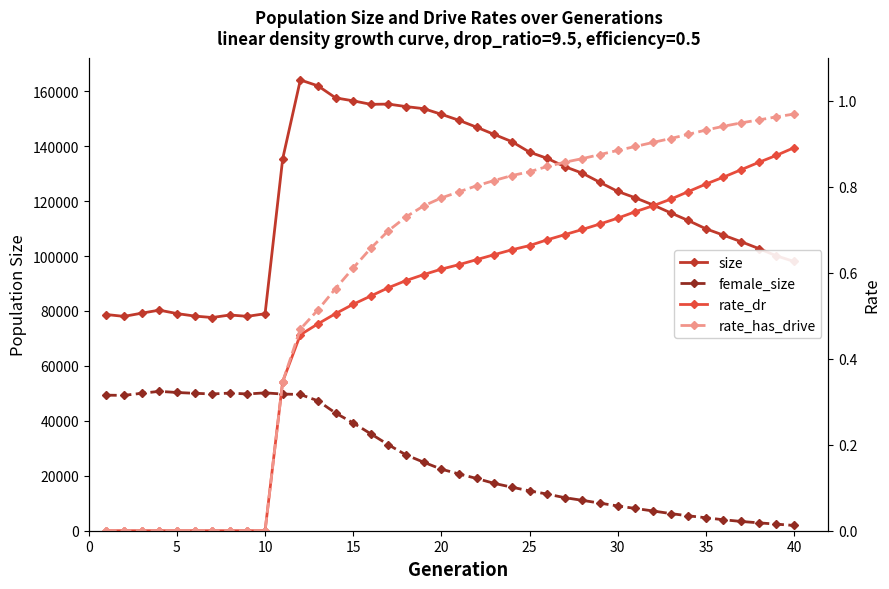

True or false: size has a value of 78019.0 at 5.

True